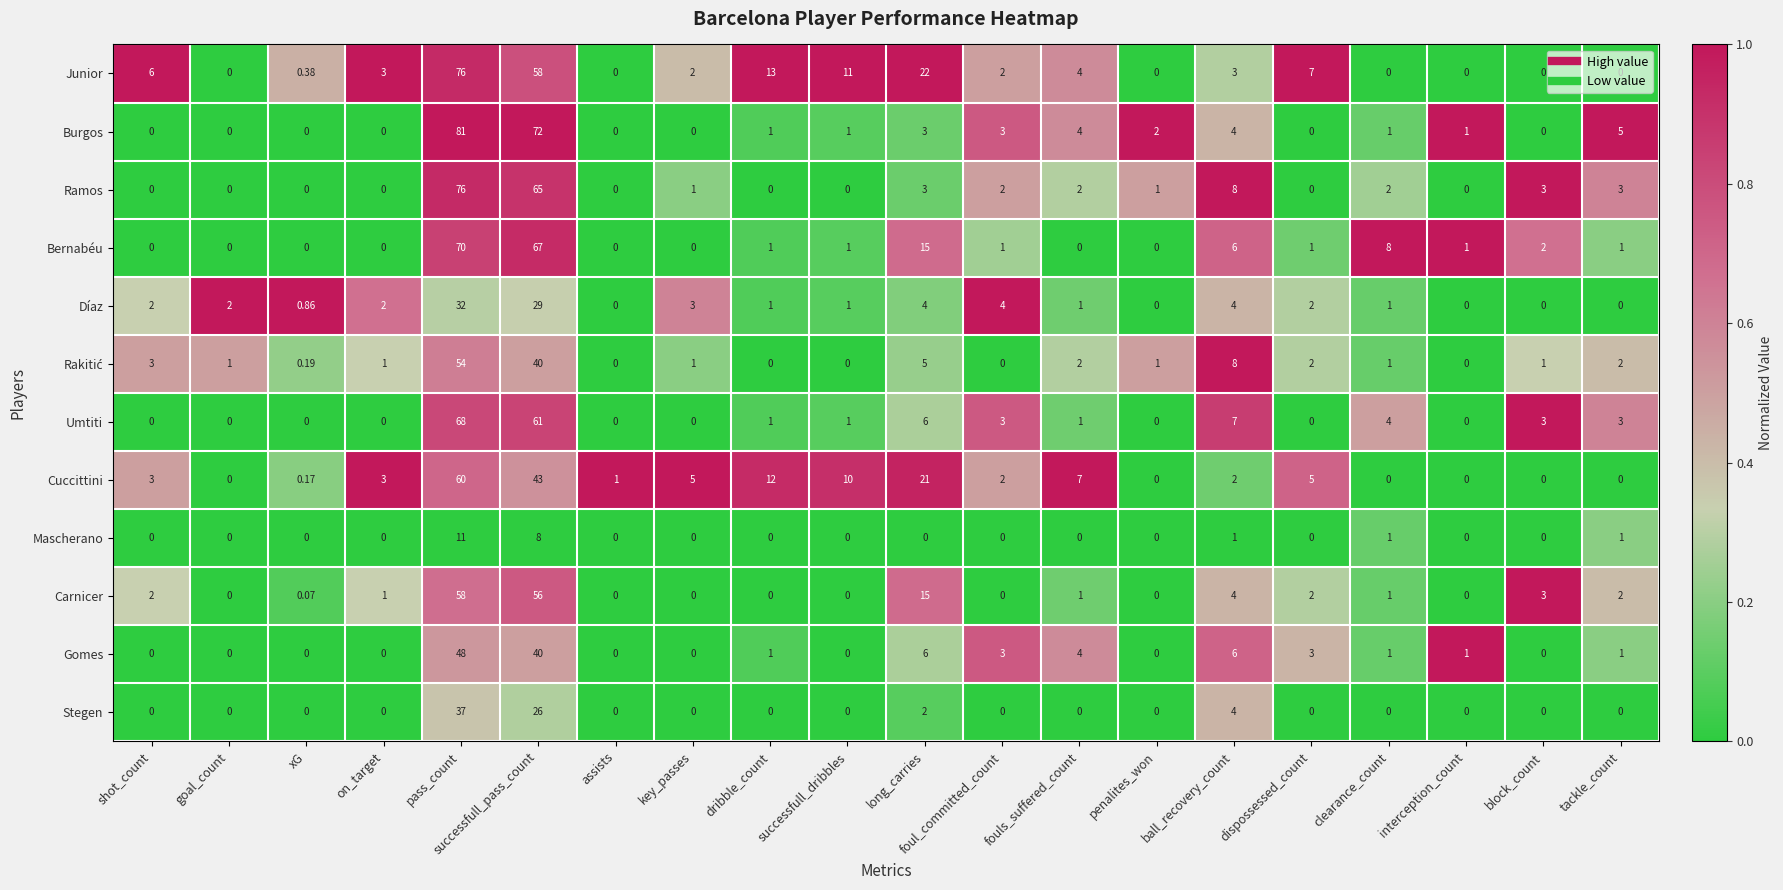

At which label is Burgos closest to 40?

successfull_pass_count